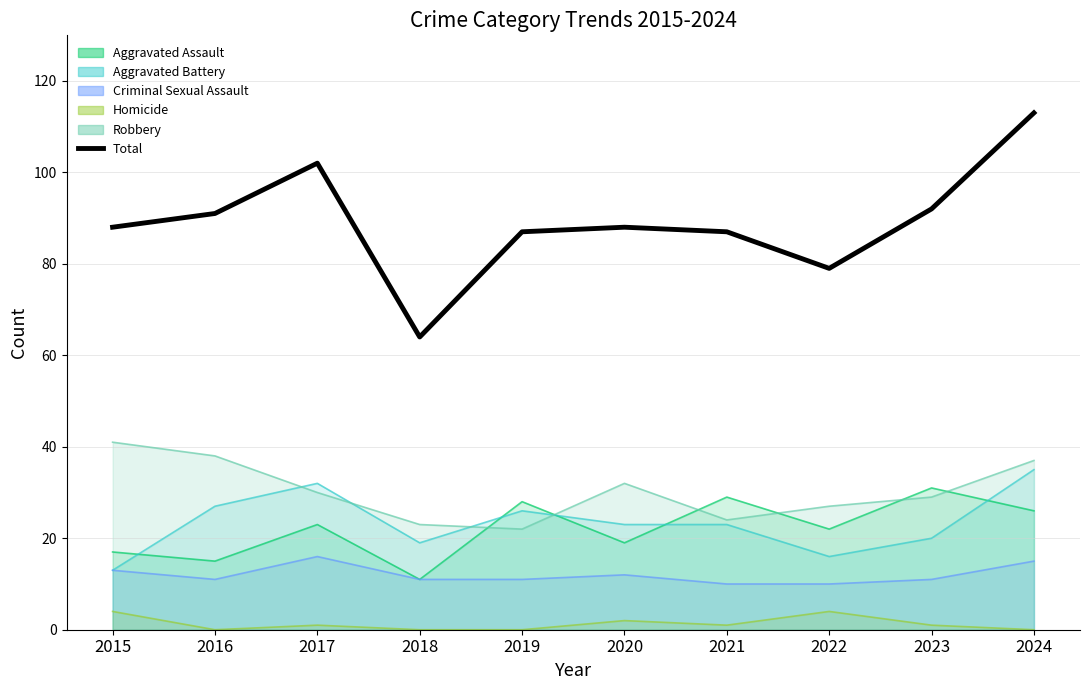

List the labels in order of value, smallest first.

2018, 2022, 2019, 2021, 2015, 2020, 2016, 2023, 2017, 2024